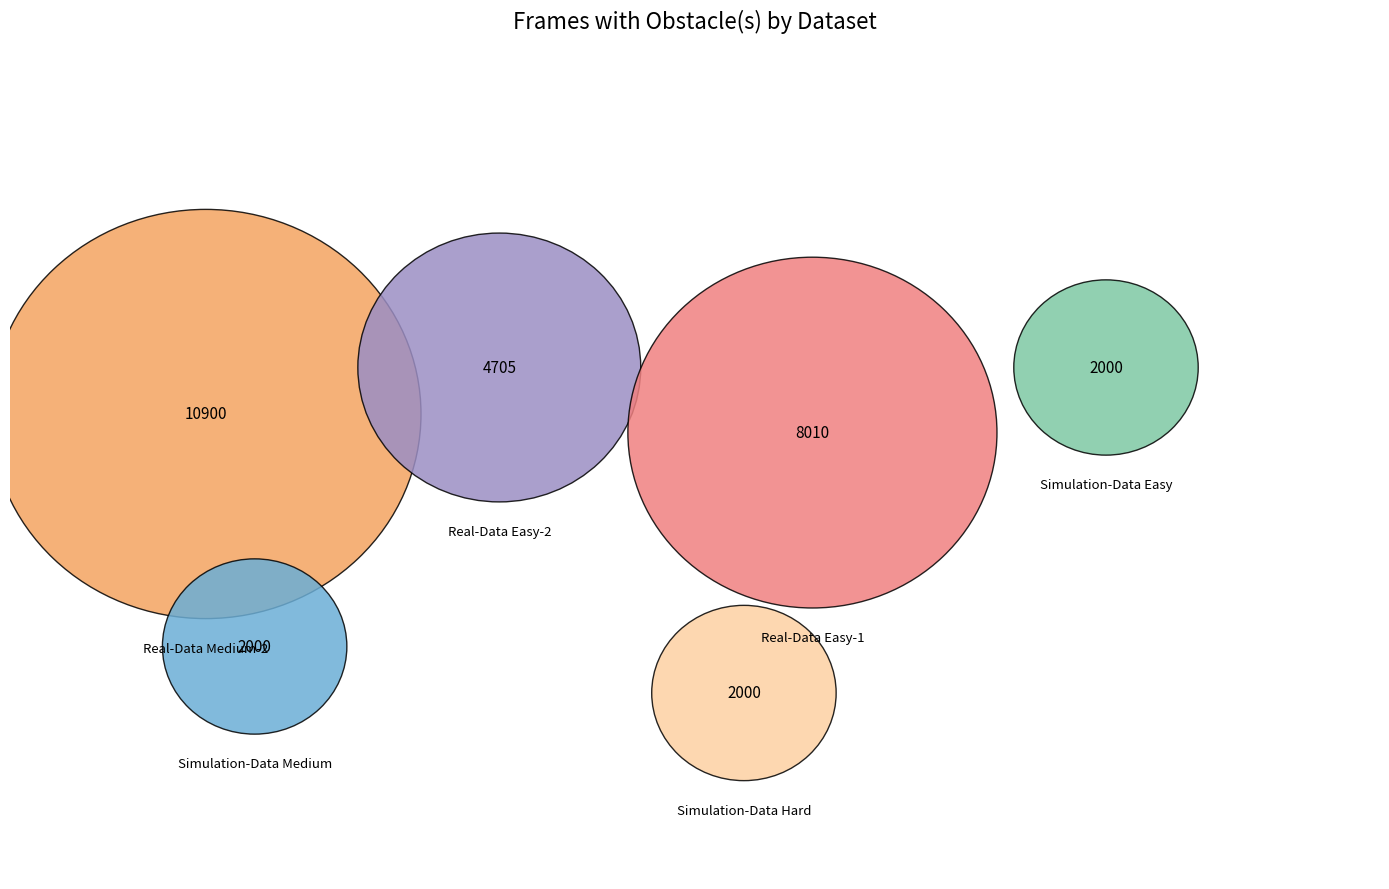

Rank the categories by value from lowest to highest.

Simulation-Data Easy, Simulation-Data Medium, Simulation-Data Hard, Real-Data Easy-2, Real-Data Easy-1, Real-Data Medium-2